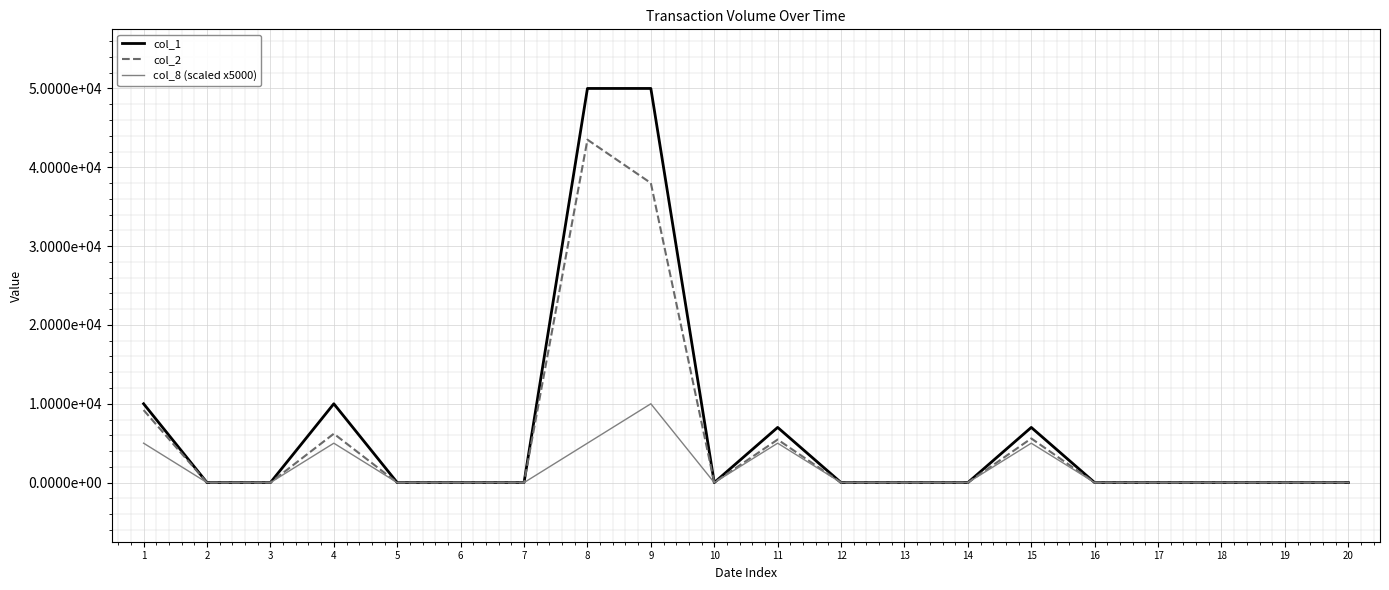

What is the difference between the col_8 (scaled x5000) values at 4 and 20?

5000